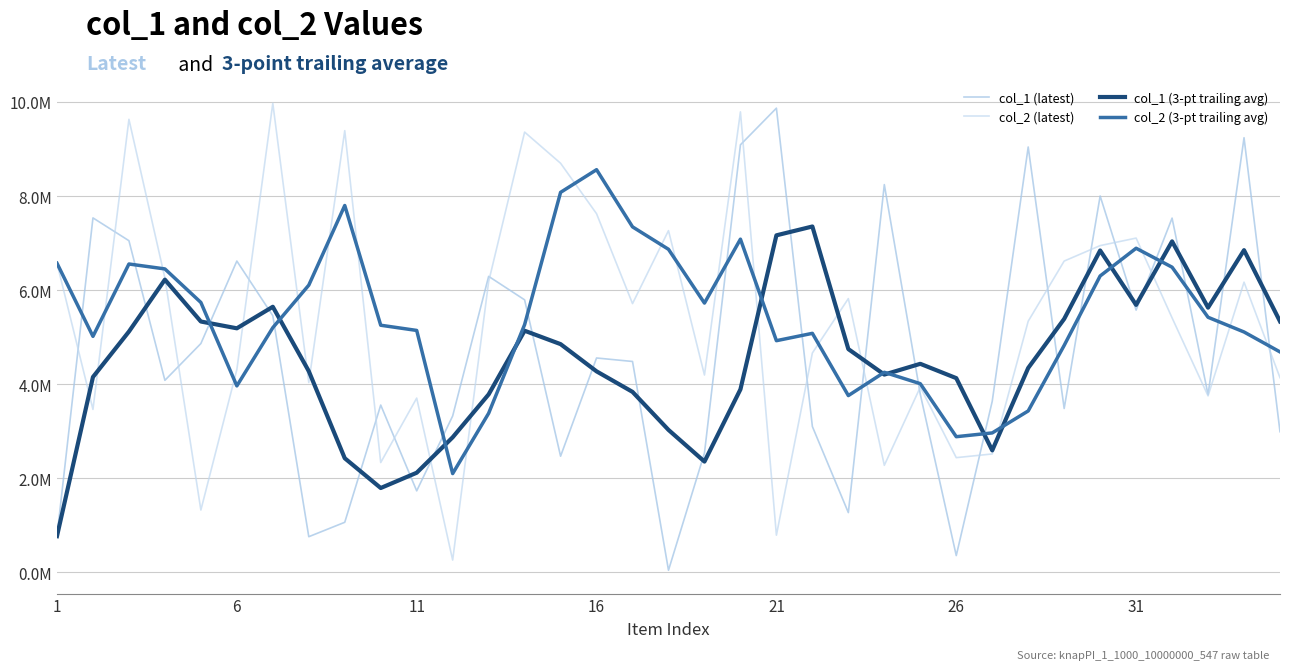

Does the chart have visible grid lines?

Yes